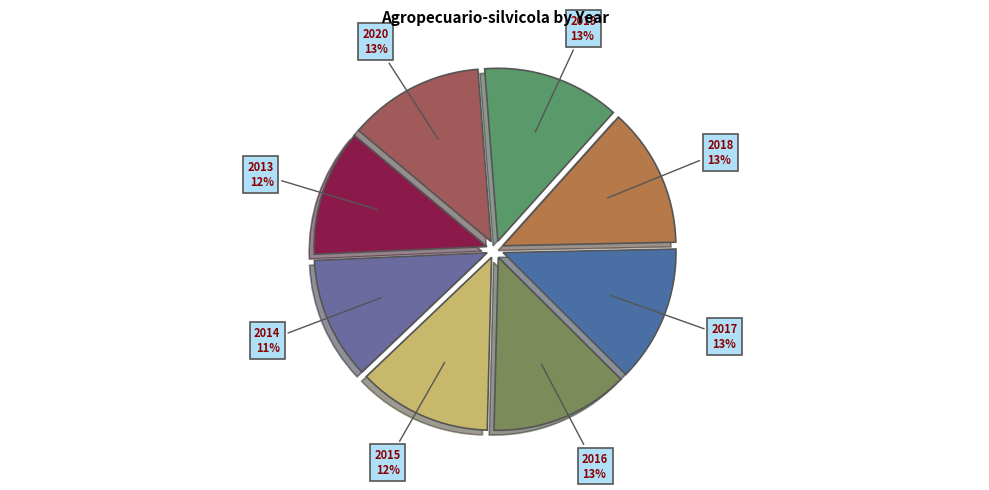

Is there a majority slice in this chart?

No